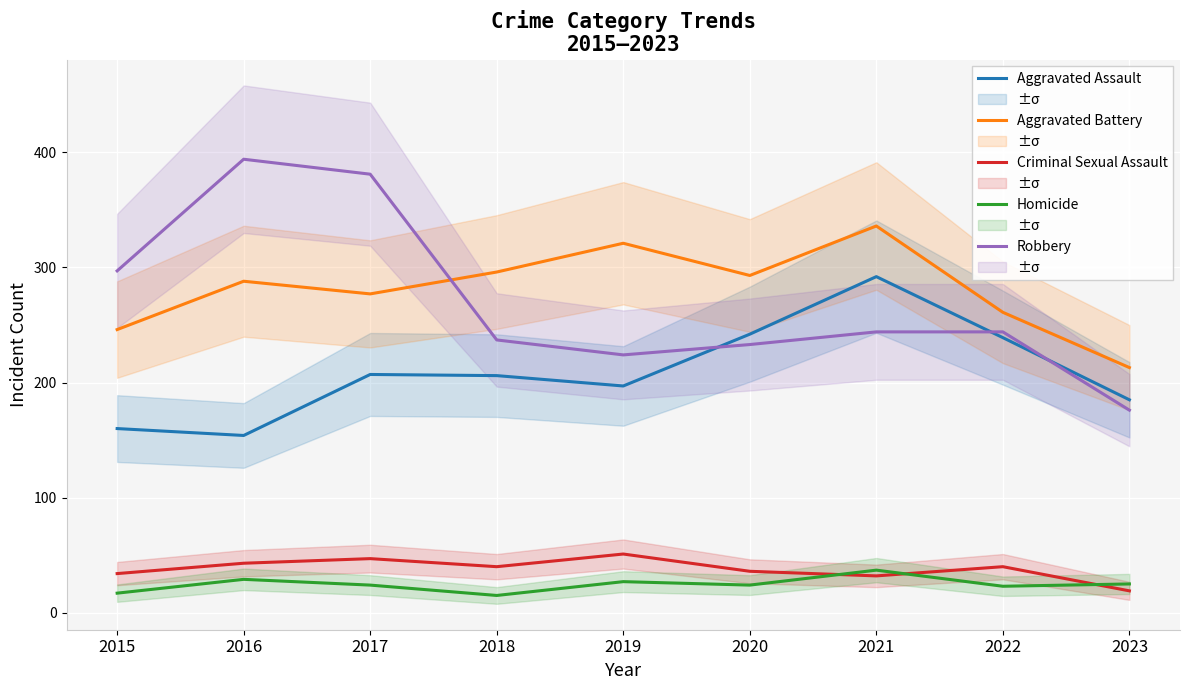

At how many categories does at least one series exceed 278?

7